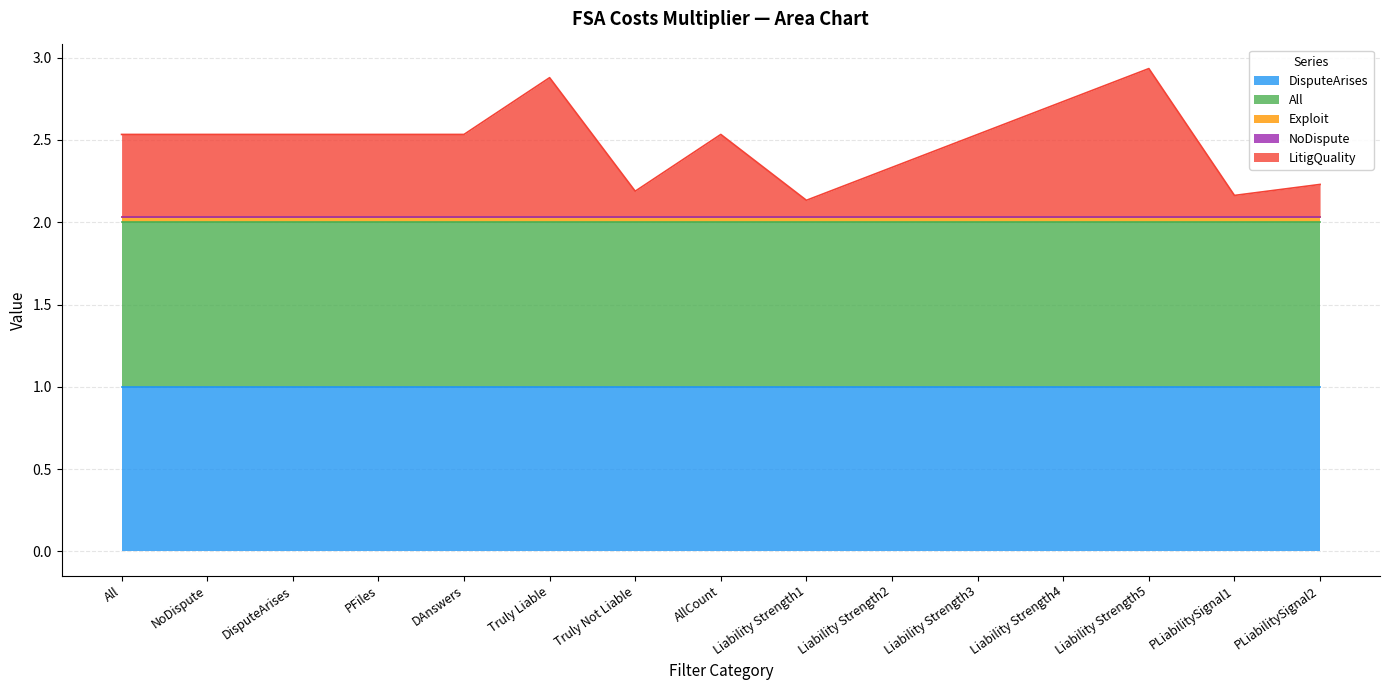

Does the chart display data point markers on the line(s)?

No